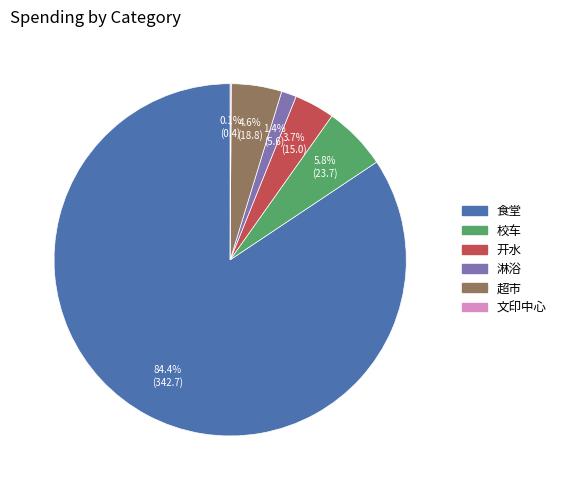

Is the sum of 开水 and 校车 greater than half?

No